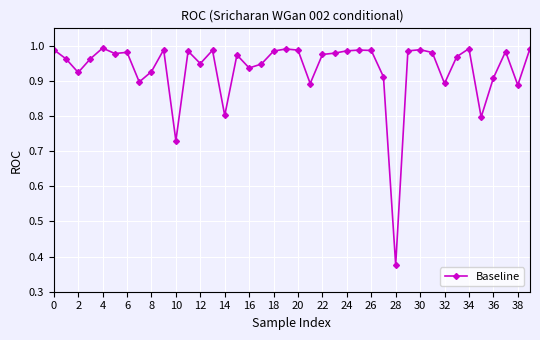

What is the difference between the maximum and second lowest values?

0.3